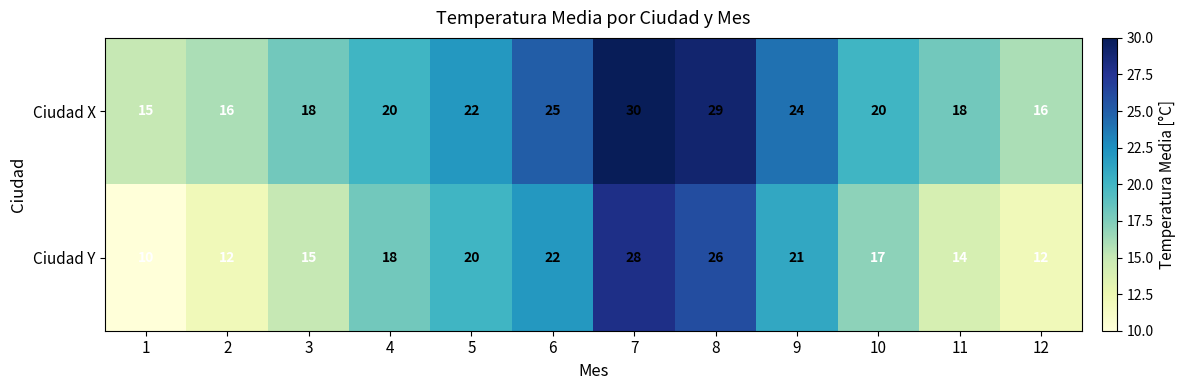

What is the difference between the second highest and second lowest values in the Ciudad X series?

13